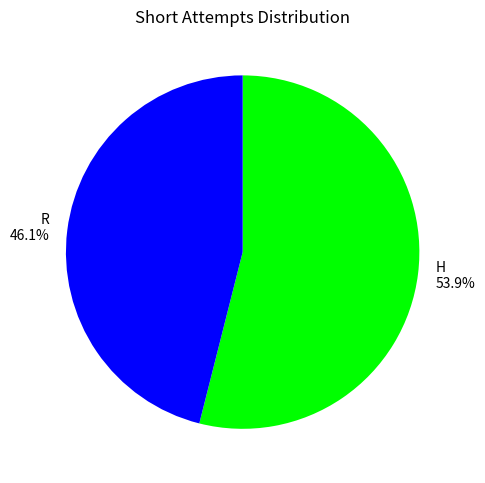

How many slices are in this pie chart?

2